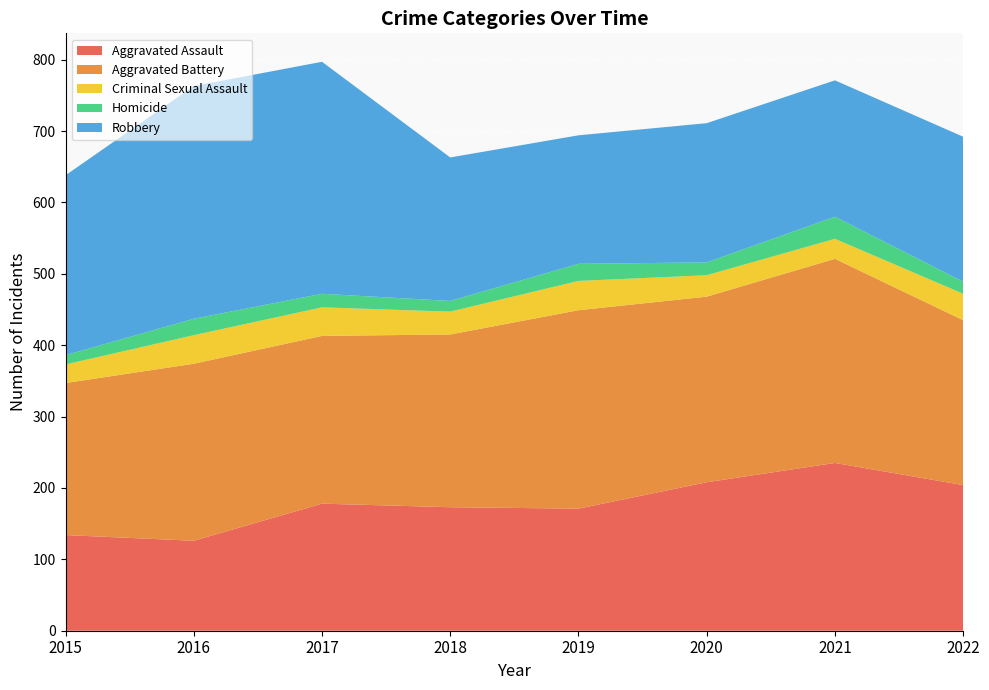

Reading left to right, list all the values displayed in this chart.

Aggravated Assault: 134	126	178	173	171	208	235	204
Aggravated Battery: 213	248	235	242	278	260	286	231
Criminal Sexual Assault: 26	40	40	32	41	30	28	37
Homicide: 13	23	19	15	24	18	31	17
Robbery: 252	326	325	201	180	195	191	203